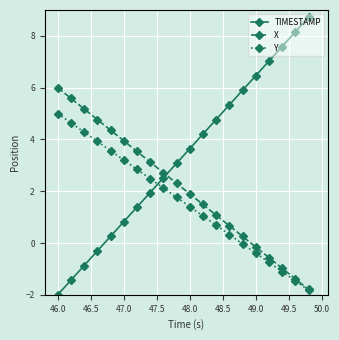

List the series in order of their peak value, lowest first.

Y, X, TIMESTAMP